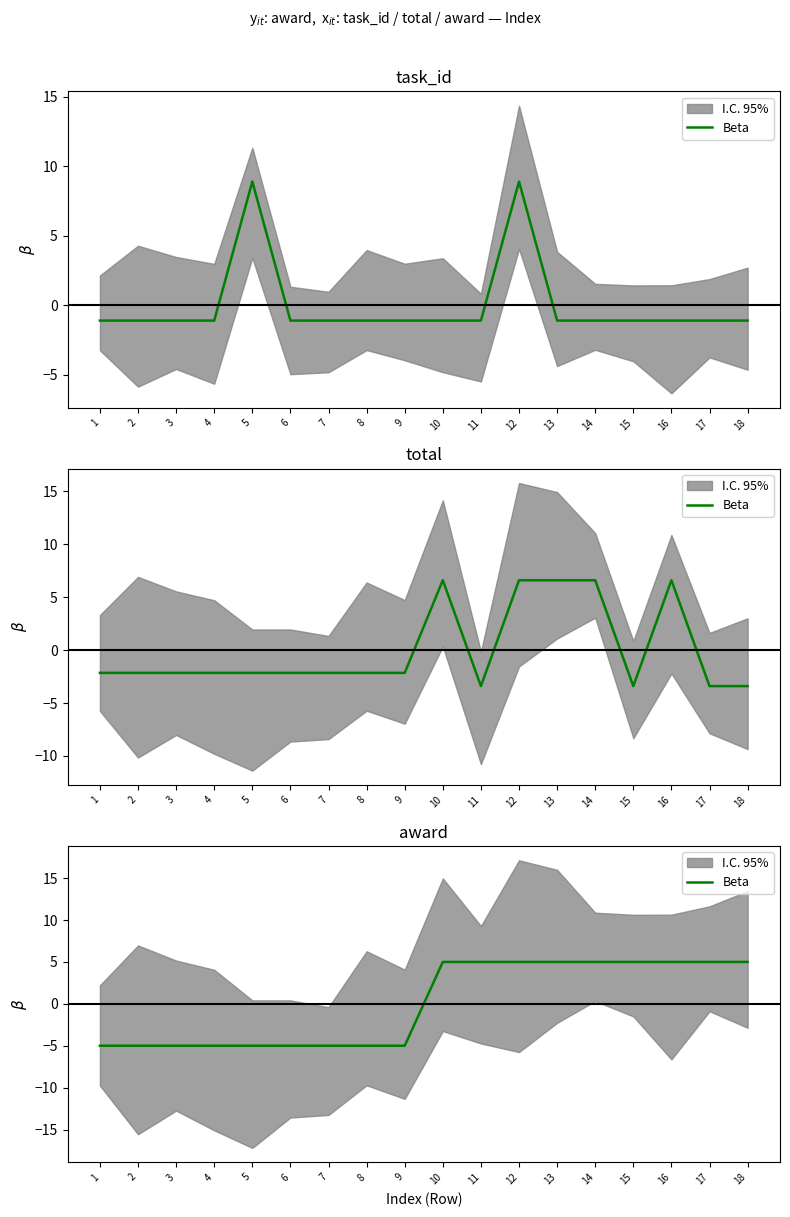

True or false: there are more than 2 points higher than both neighbors.

False